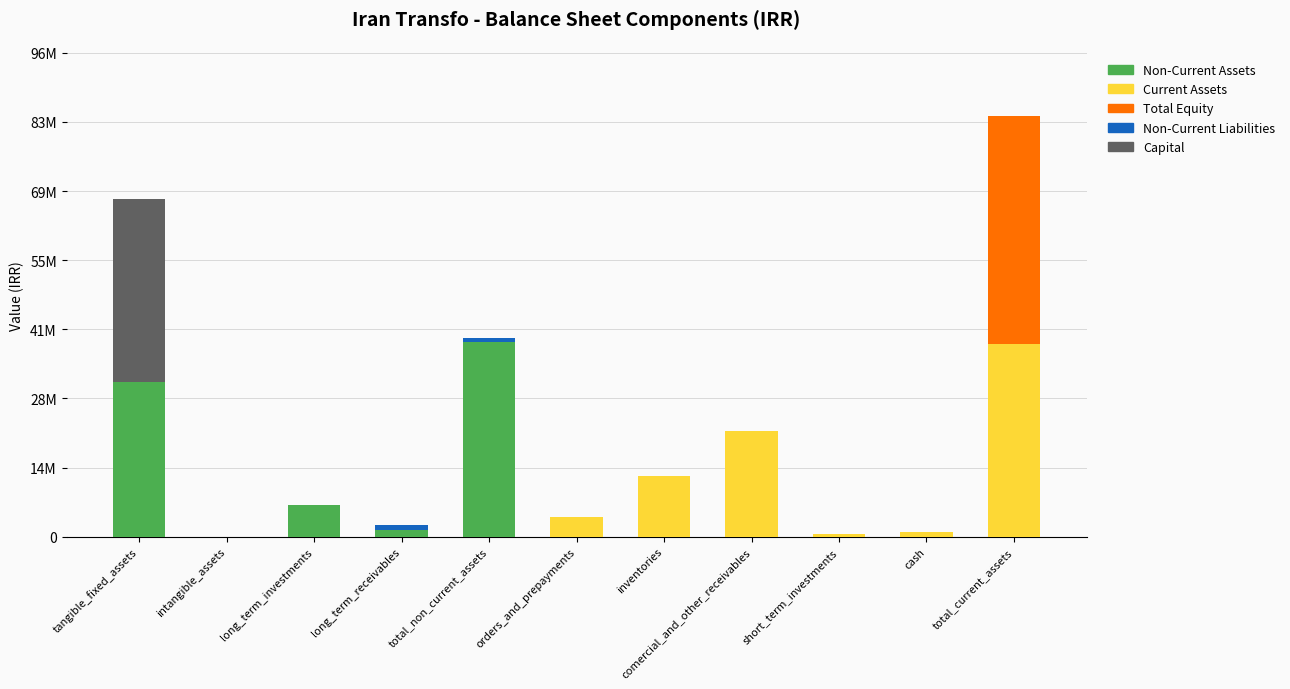

True or false: Non-Current Assets has a value of 7781 at intangible_assets.

True